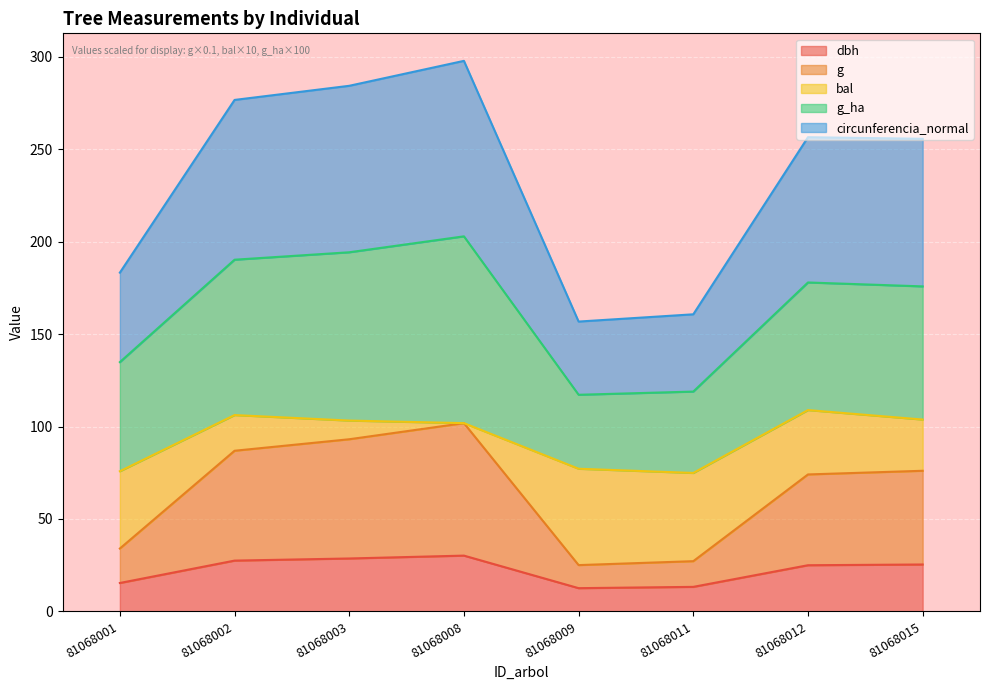

How many interior local peaks does the dbh series have?

1